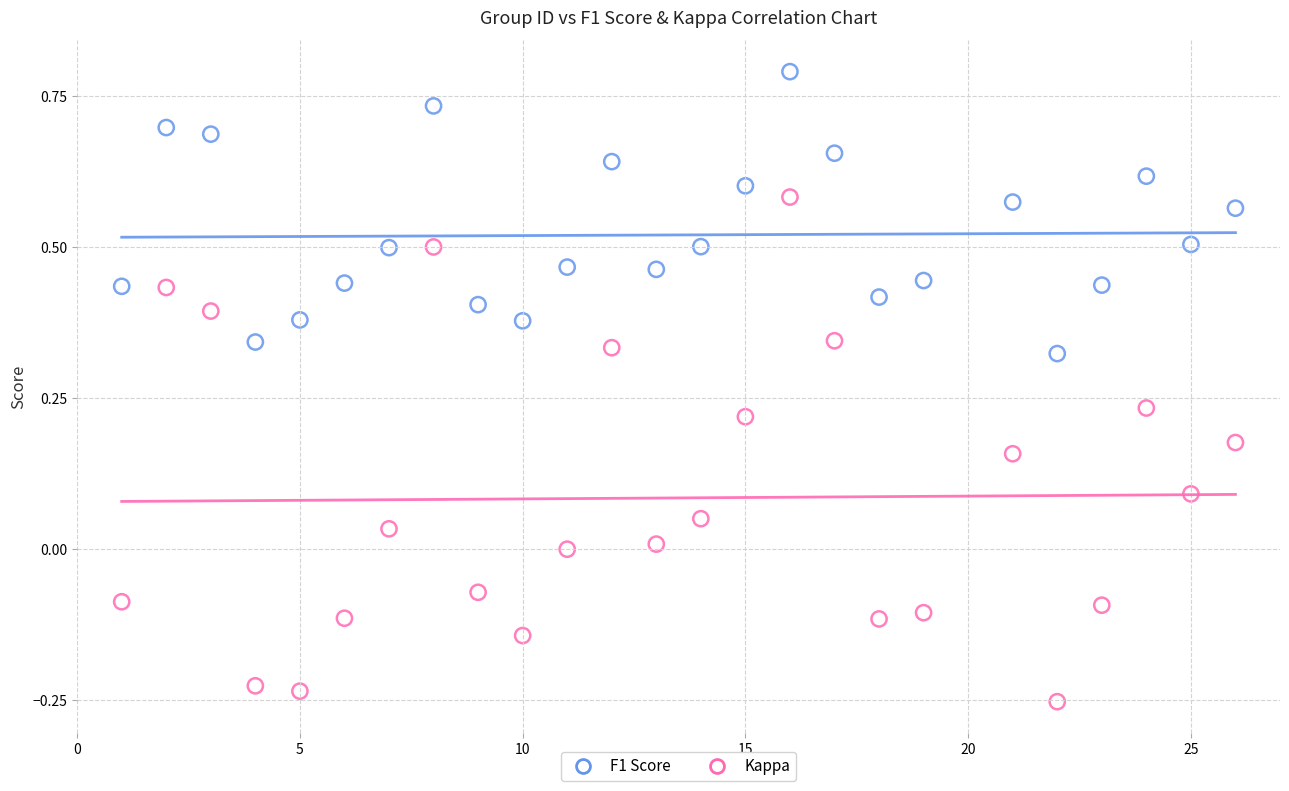

What are all the series names shown in the legend?

F1 Score, Kappa